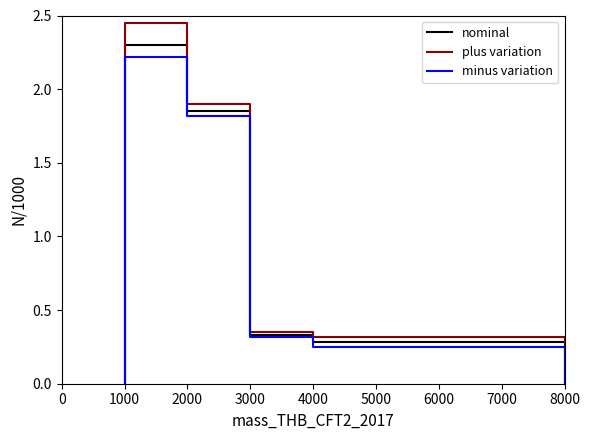

What is the difference between the highest and lowest values at 1000?

0.2